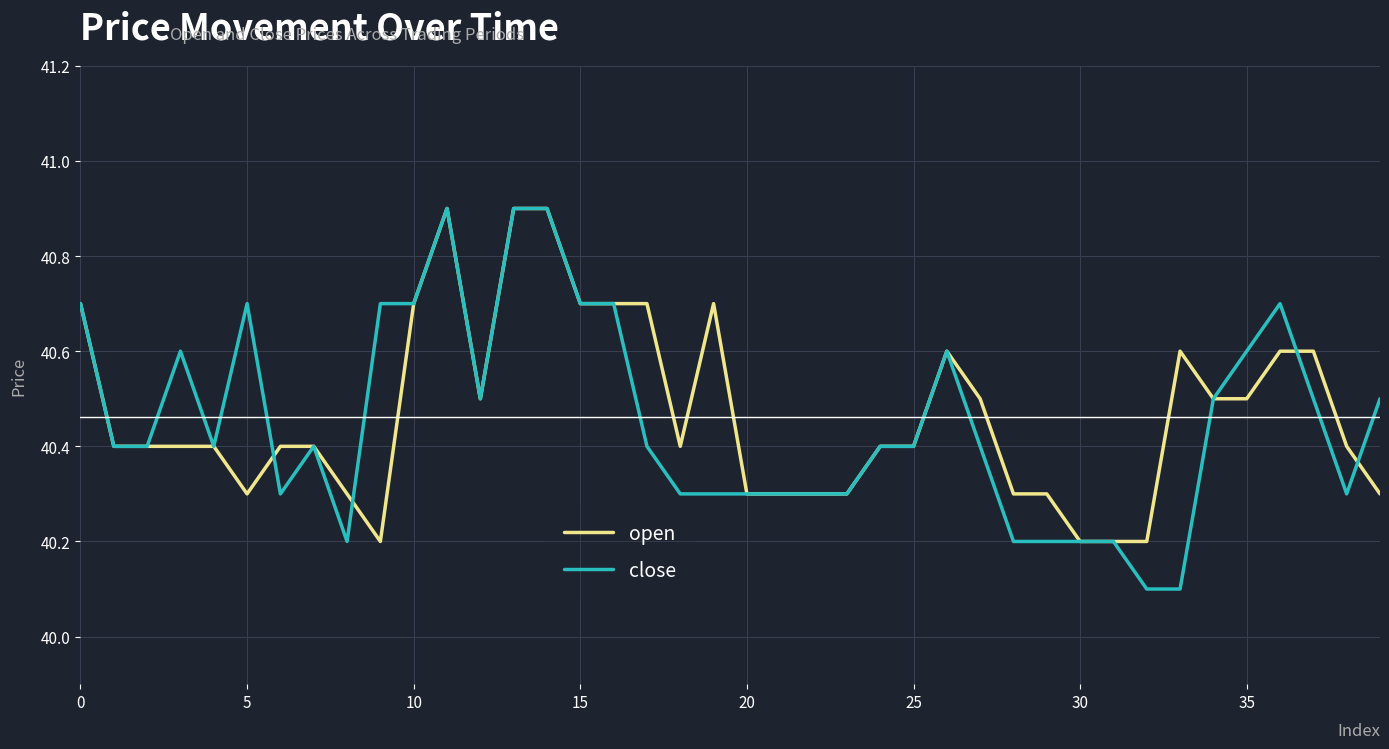

Which series has the largest range (max minus min)?

close